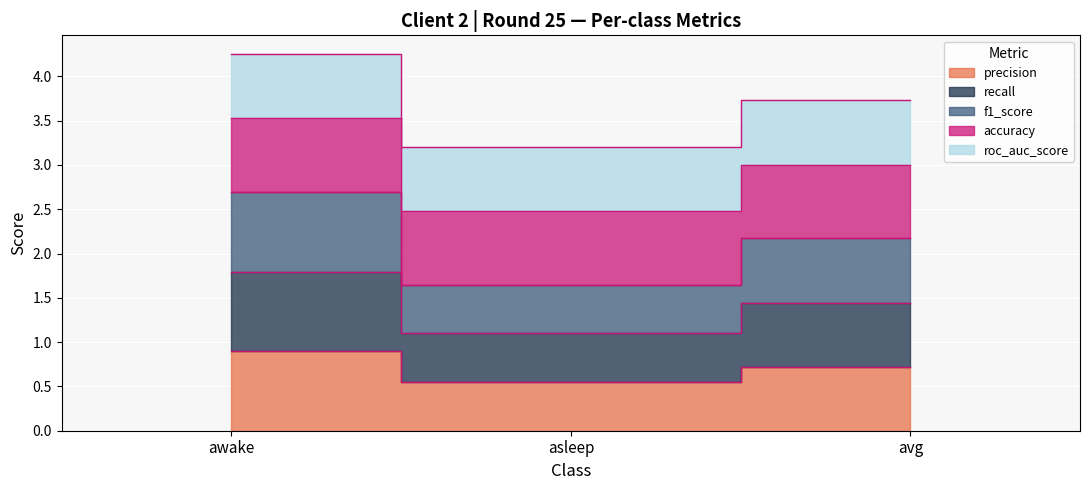

The value of f1_score at awake is 3.5. True or false?

True